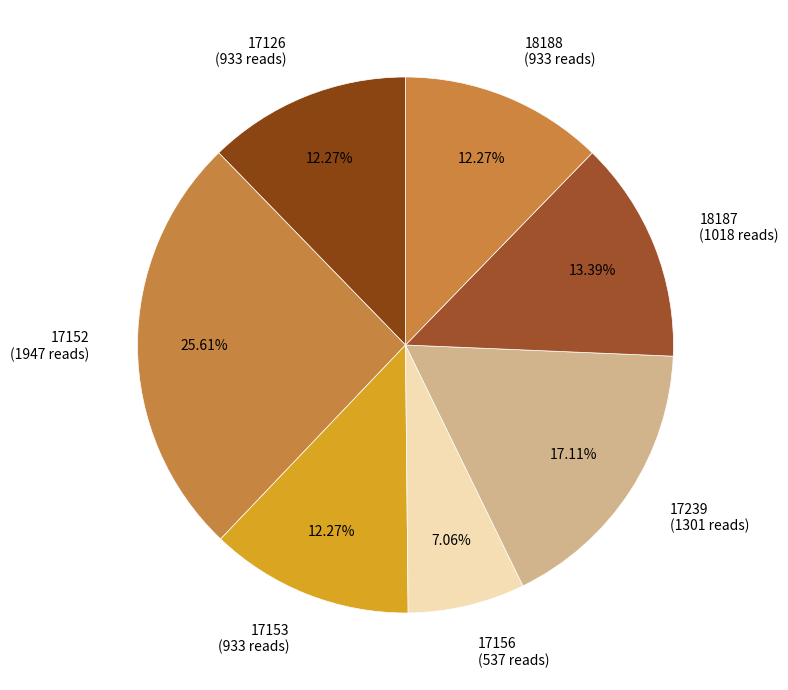

What is the largest slice in the pie chart?

17152